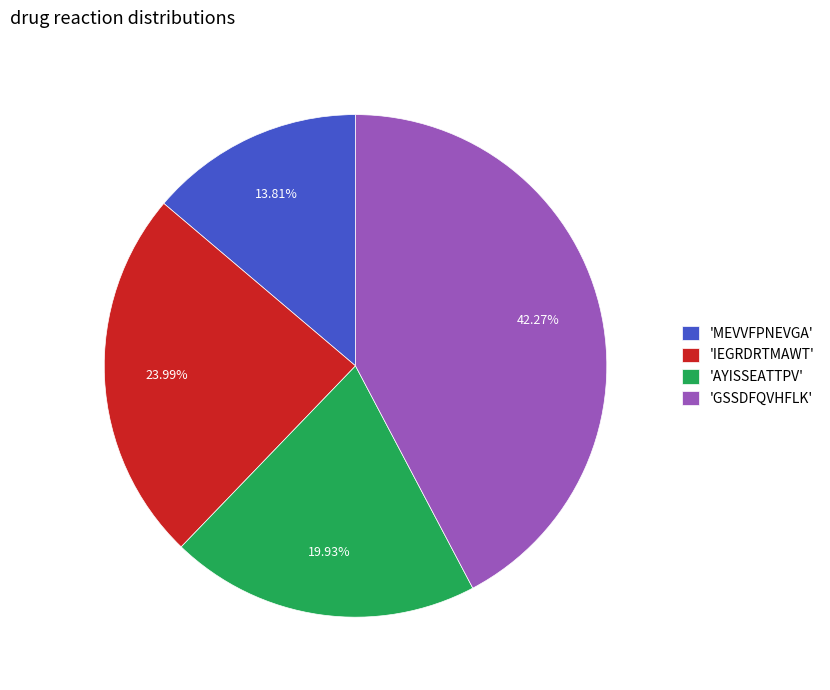

Is the sum of 'AYISSEATTPV' and 'MEVVFPNEVGA' greater than half?

No